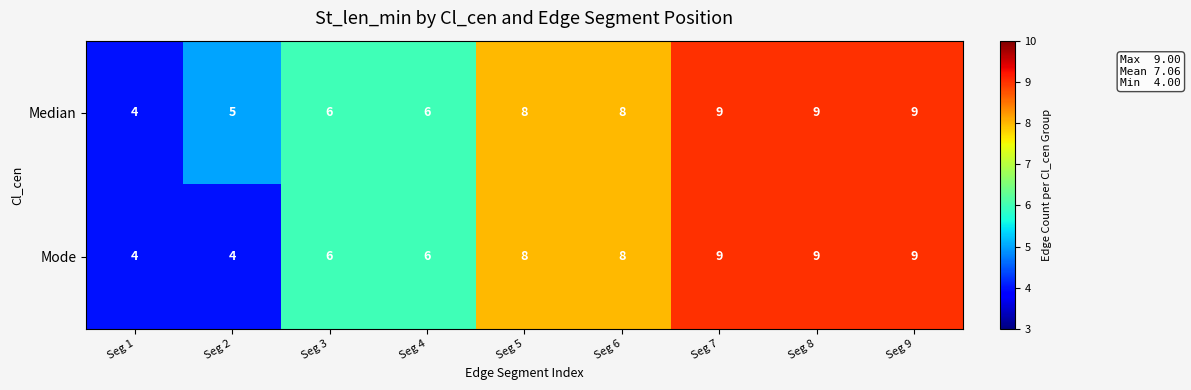

What is the sum of all Mode values?

63